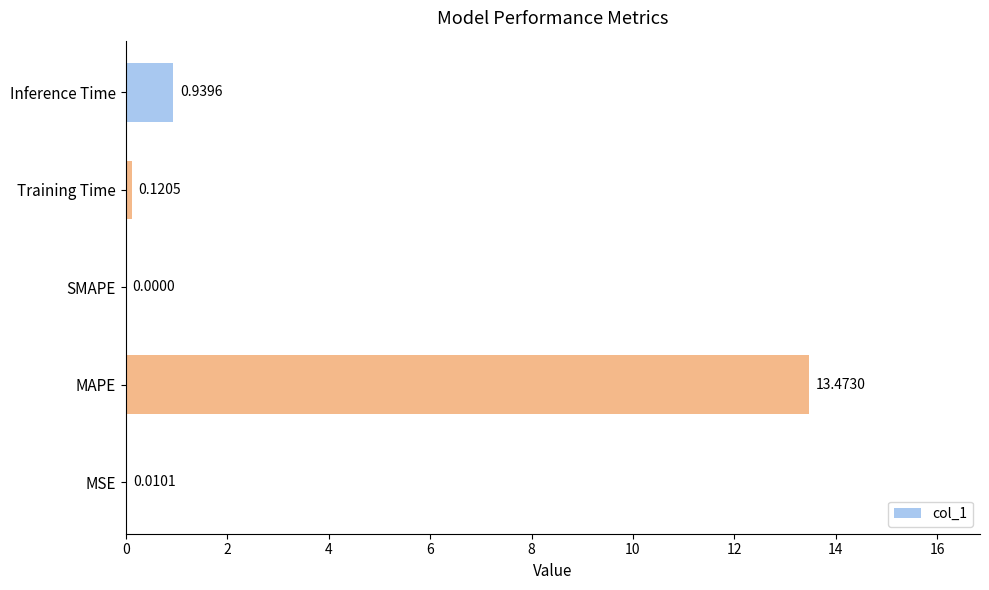

What is the change in value from MAPE to Inference Time?

-12.5